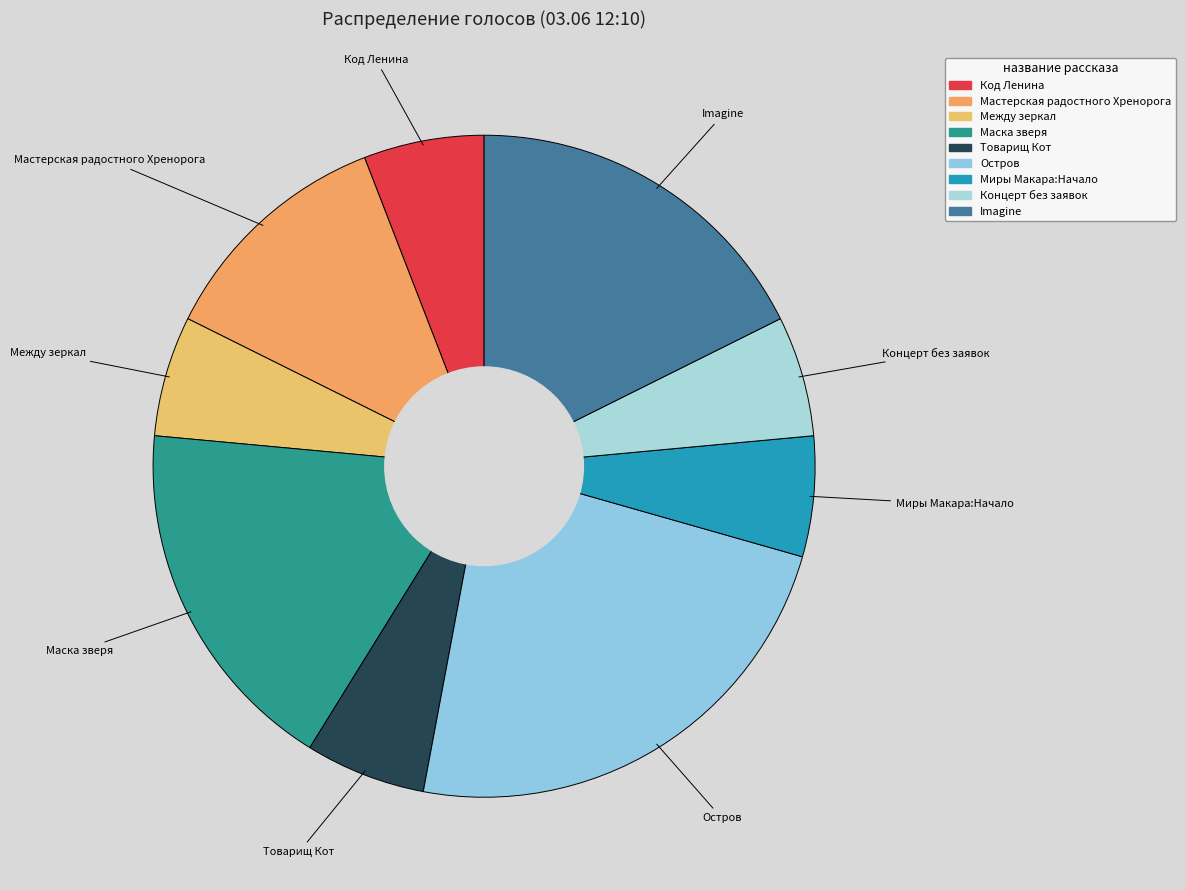

Is the sum of Миры Макара:Начало and Код Ленина greater than half?

No